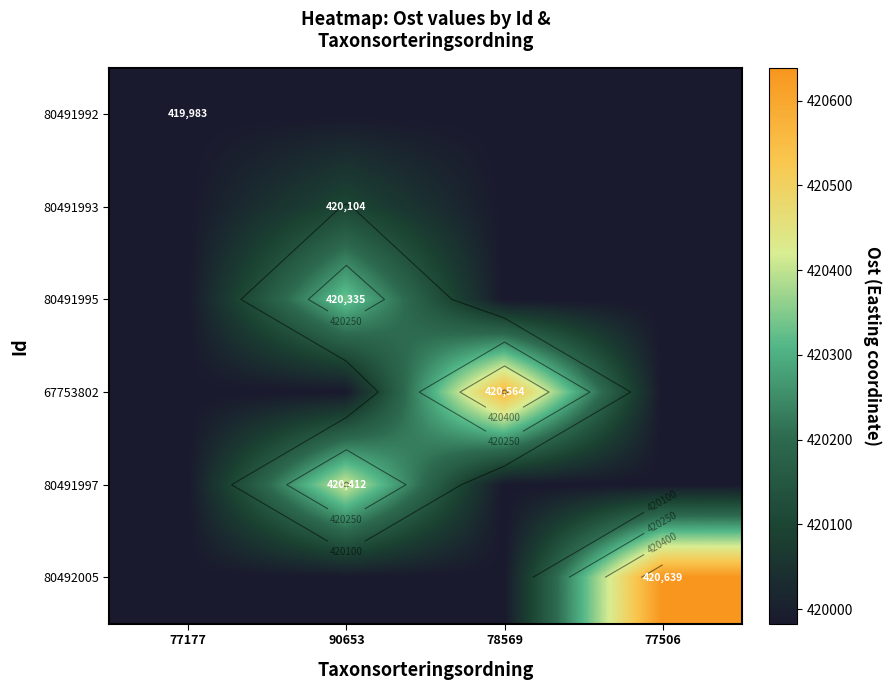

Between 78569 and 77506, which series saw the biggest shift?

80492005